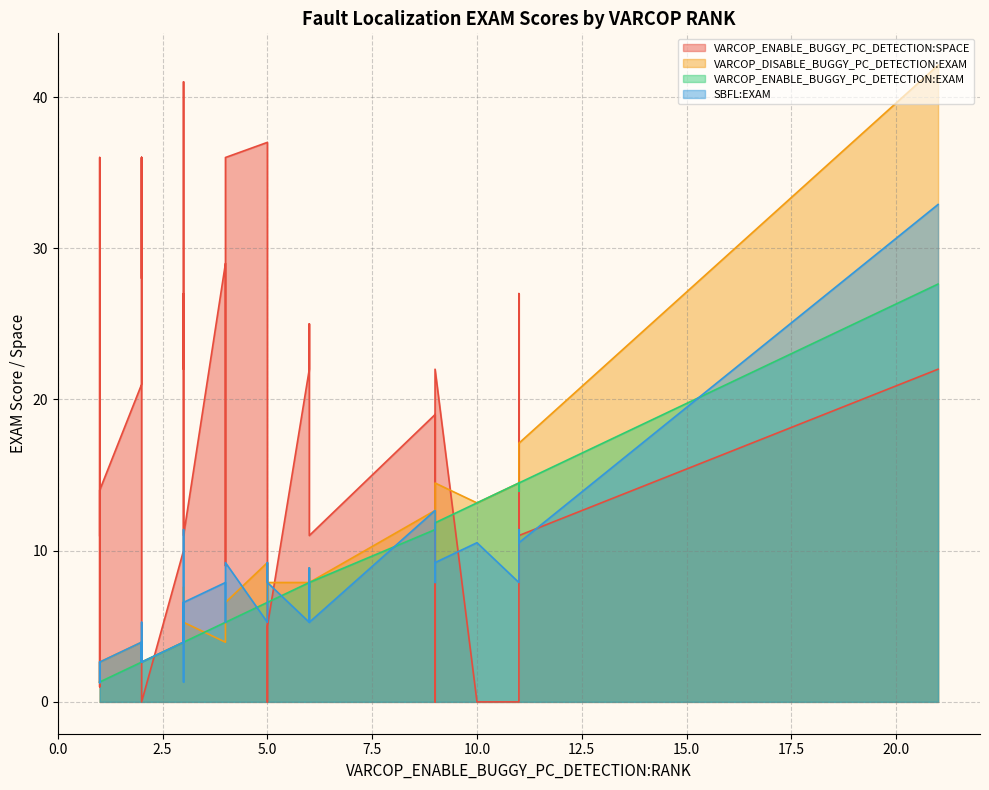

How many series are shown in this chart?

4